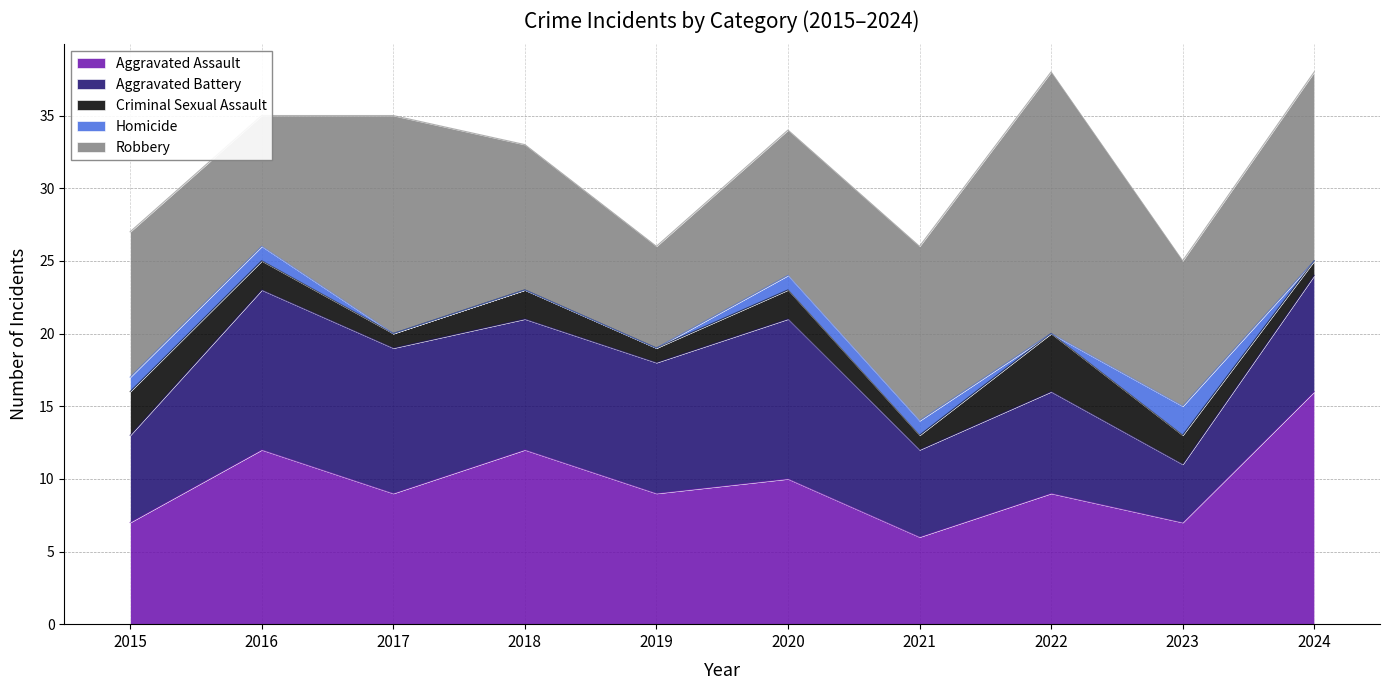

Which category has the highest value in the Homicide series?

2023